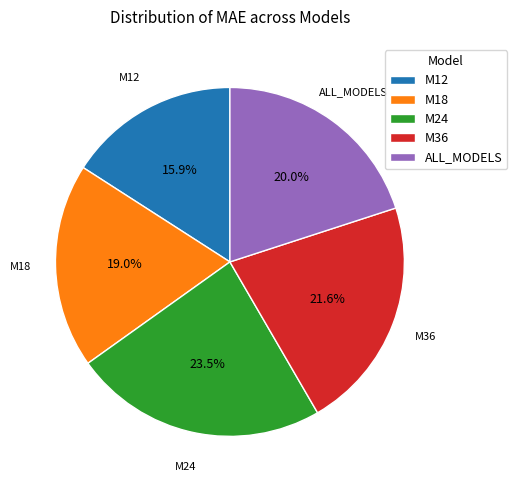

To the nearest percent, what portion does M36 represent?

22%